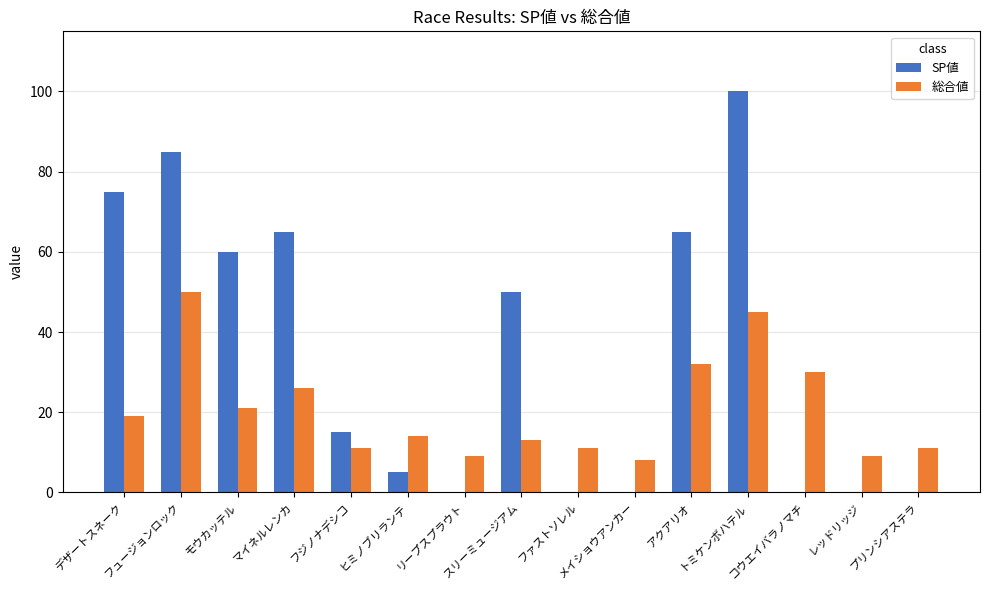

The 総合値 series shows 30 at コウエイバラノマチ. True or false?

True